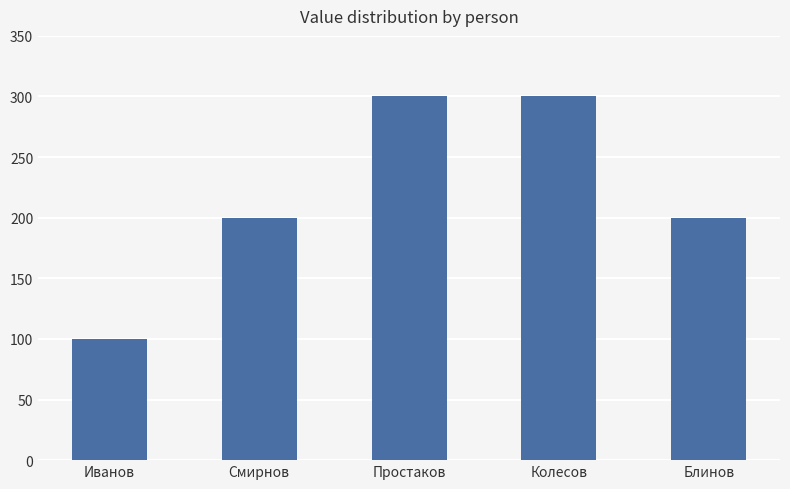

Count the values in the range 200 to 300.

4